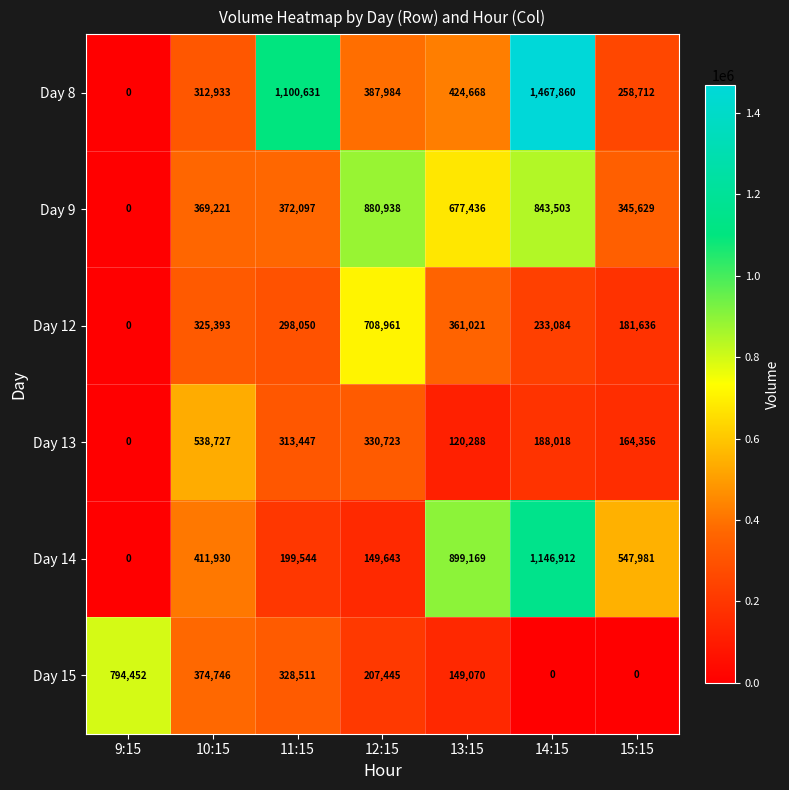

What is the approximate value of Day 13 at 14:15, to the nearest 100?

188000